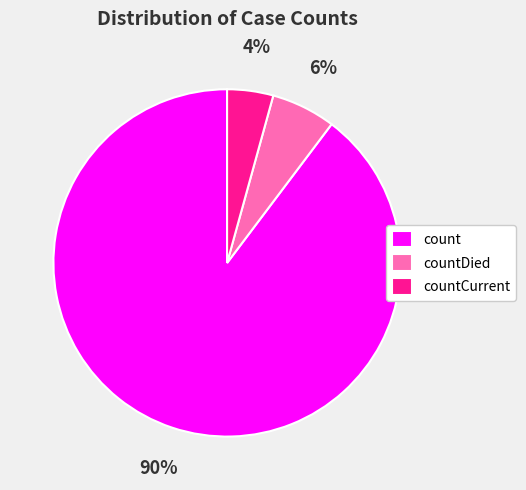

To the nearest percent, what percentage of the pie is countDied?

6%